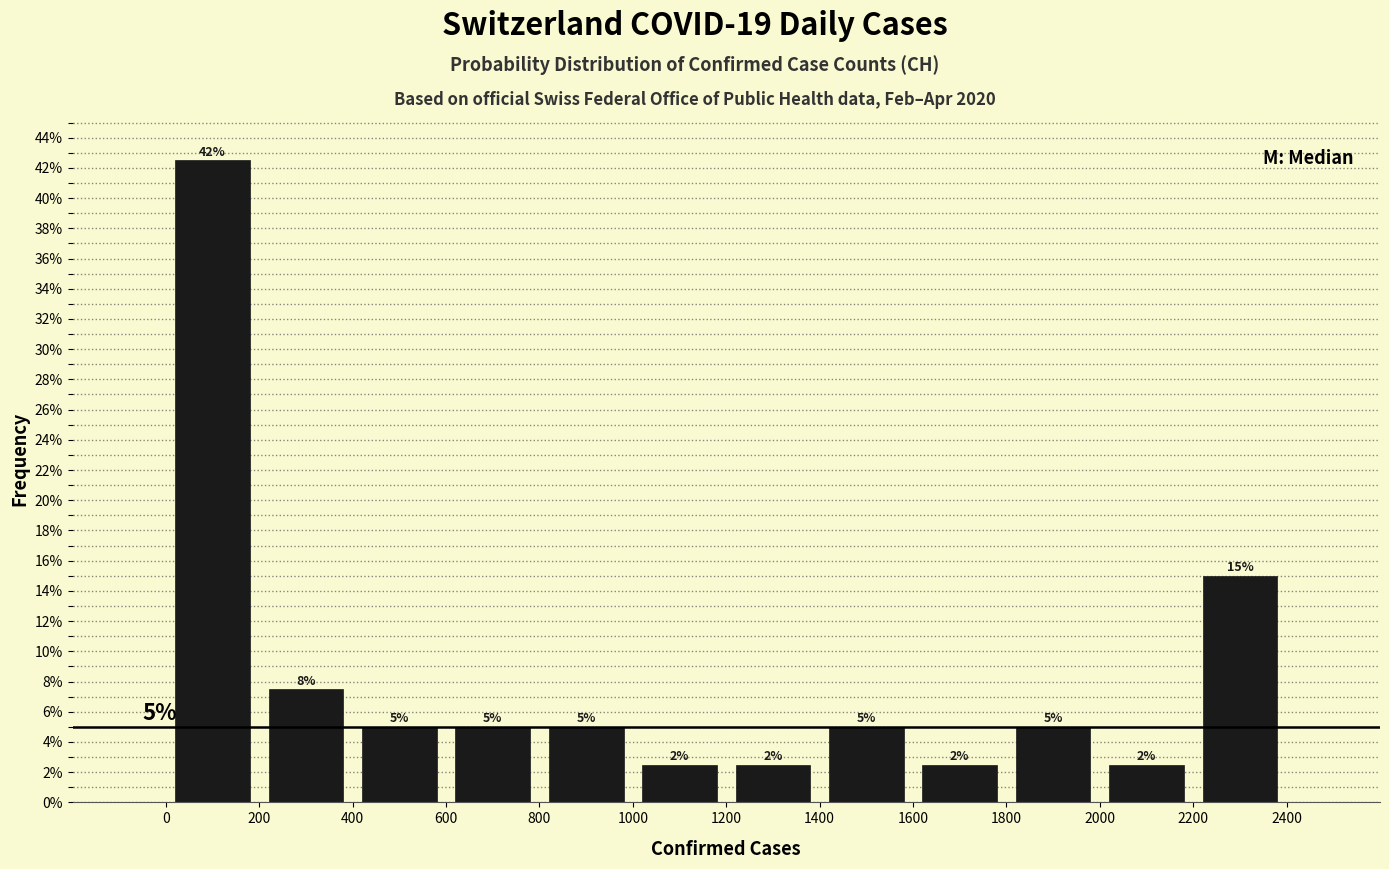

Which range on the x-axis has the tallest bar?

0 to 200